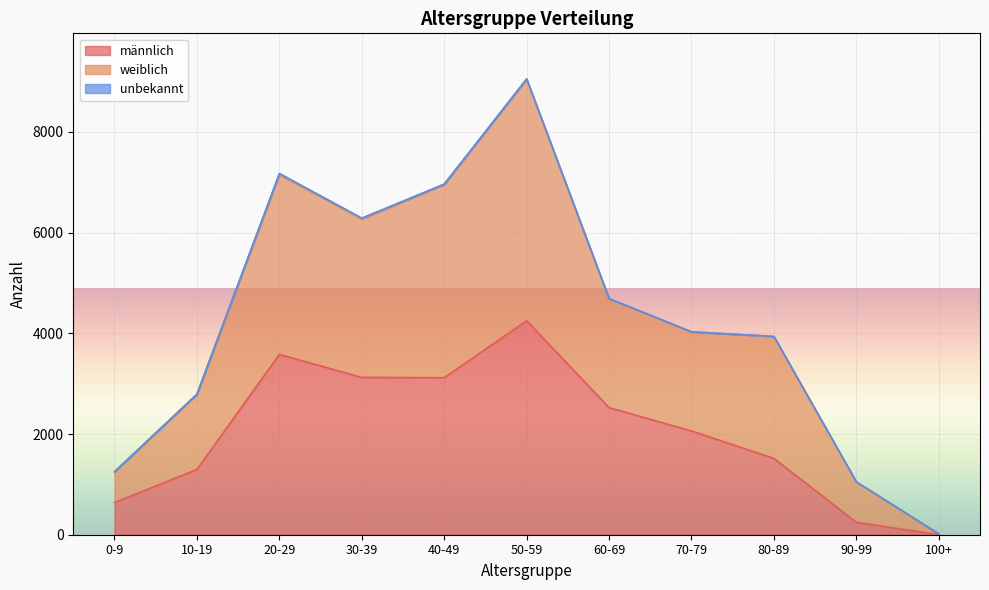

How many lines are shown in the chart?

3